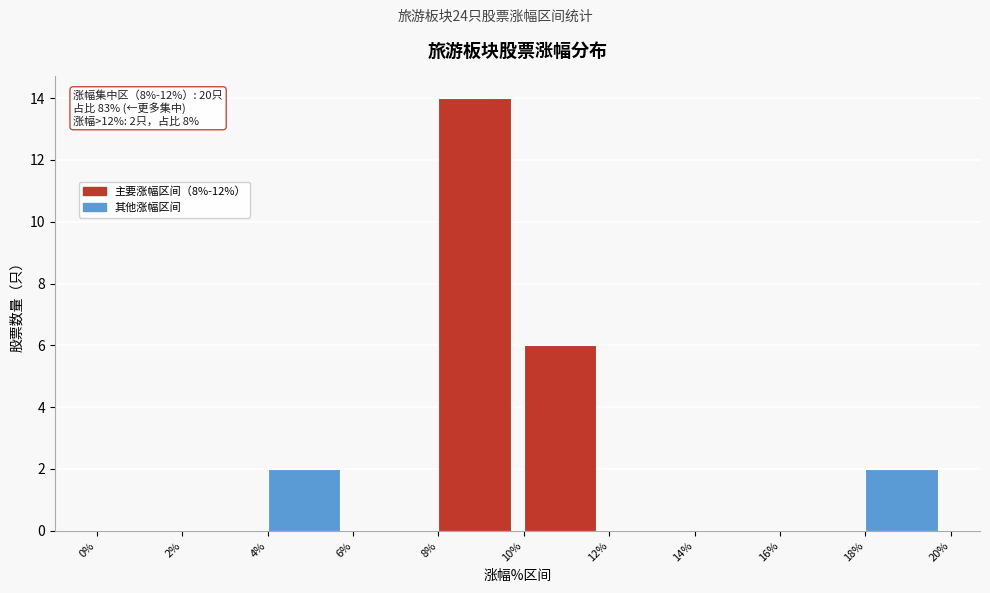

Which range on the x-axis has the tallest bar?

8% to 10%